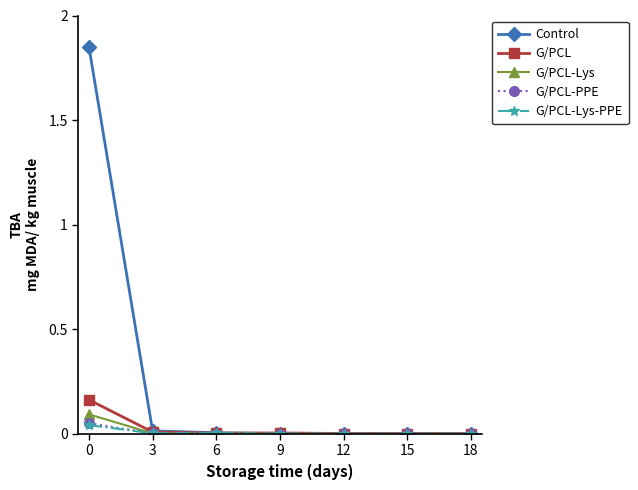

Which series has the widest spread of values?

Control